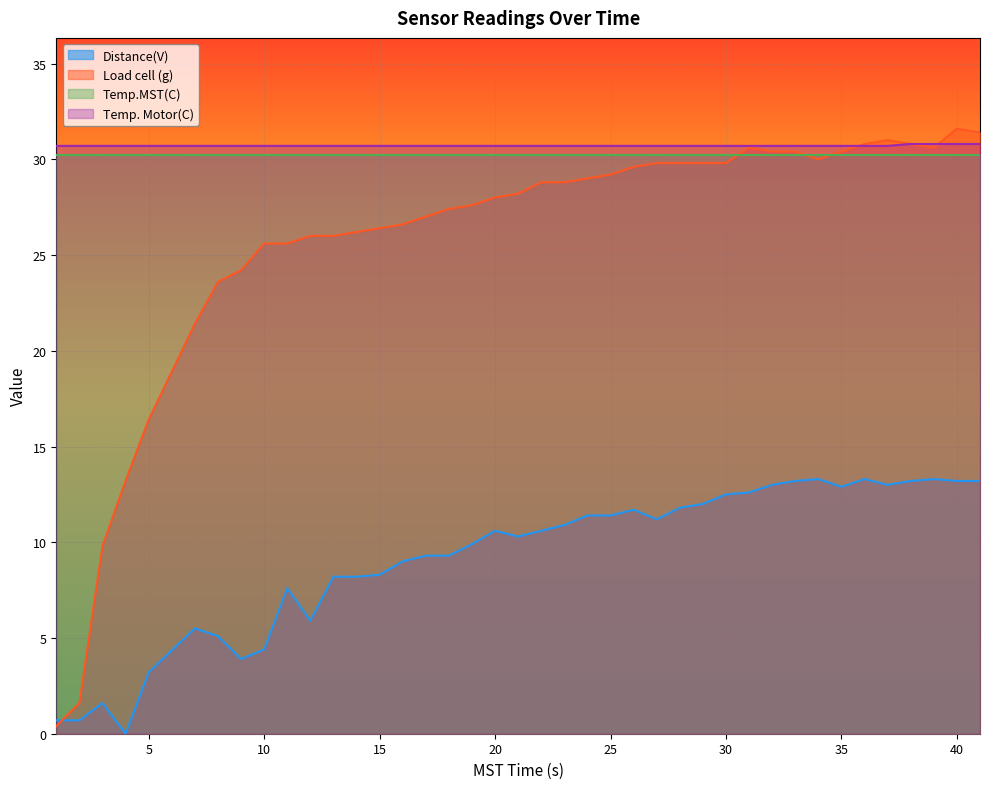

What is the value of the Load cell (g) point at the 38th from the left?

30.6